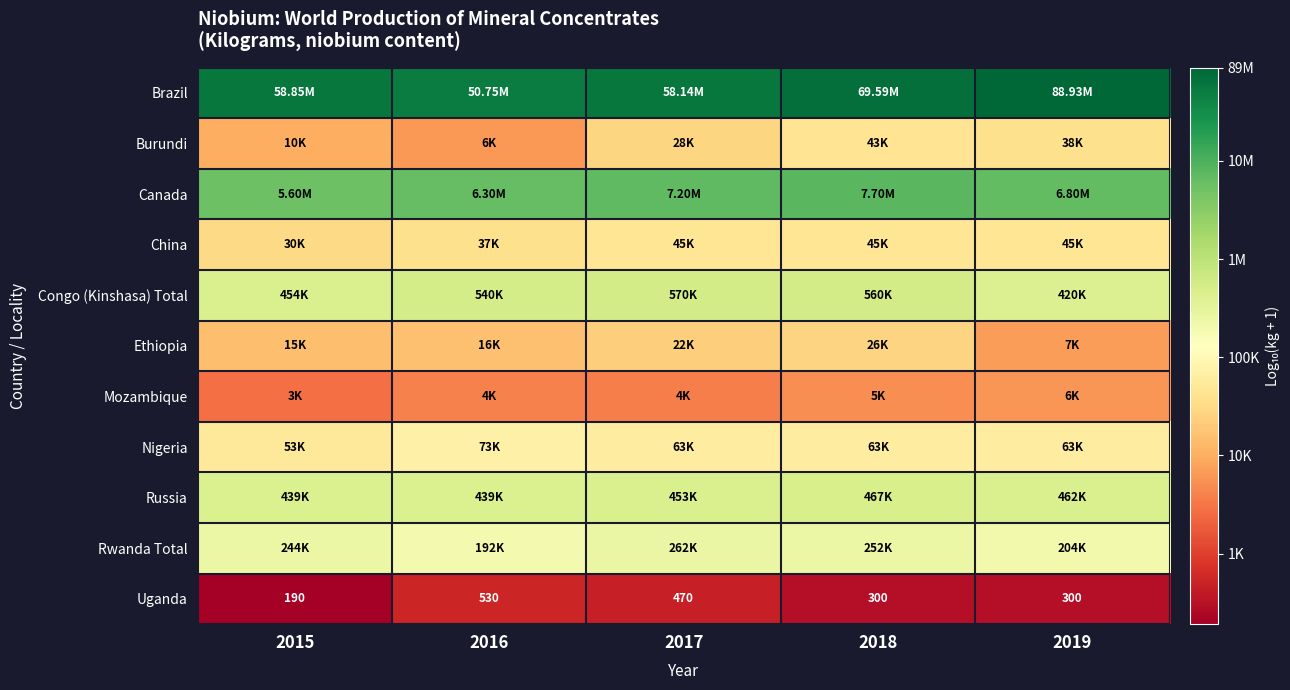

Is the value of Rwanda Total at 2018 greater than the value of Nigeria at 2016?

Yes